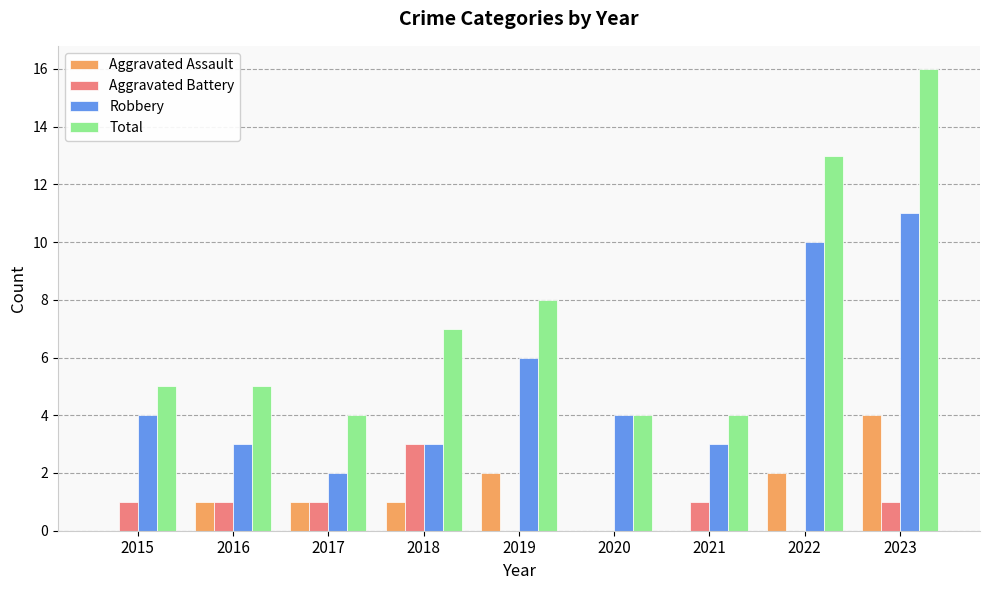

What is the greatest value displayed?

16